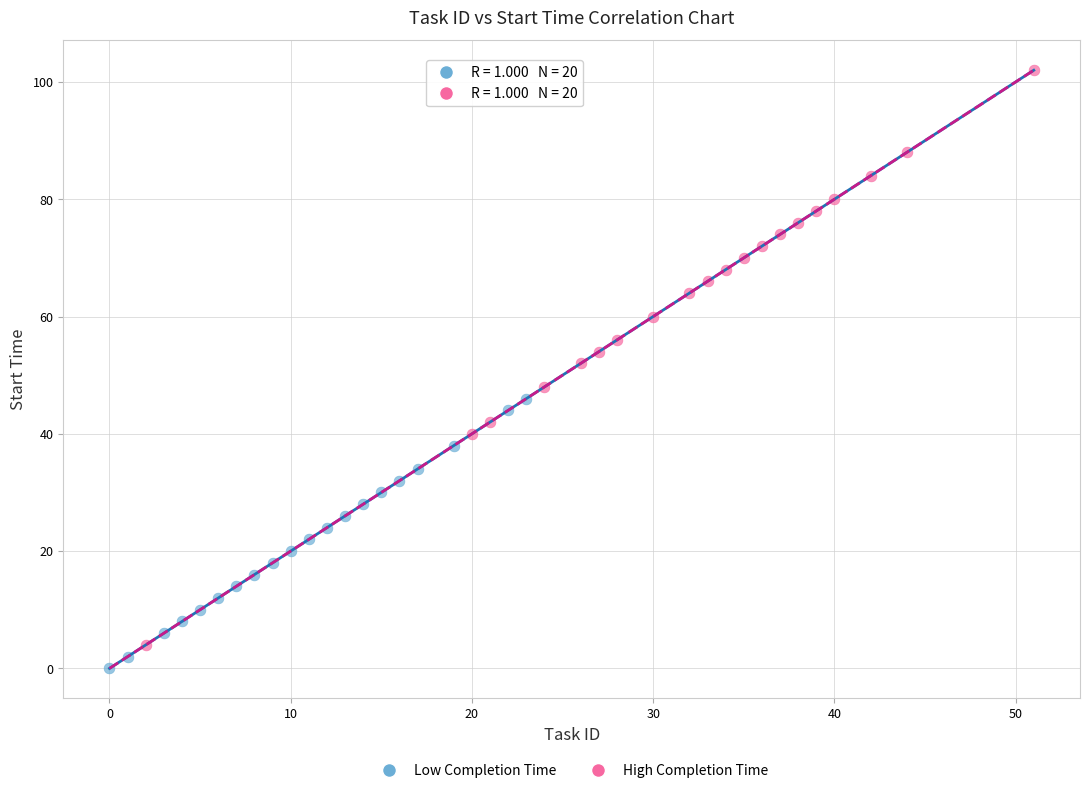

What are all the series names shown in the legend?

Low Completion Time, High Completion Time